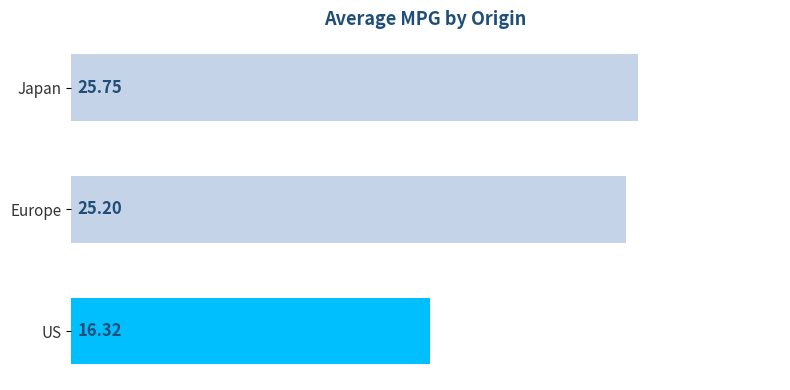

How many data points are less than 25?

1